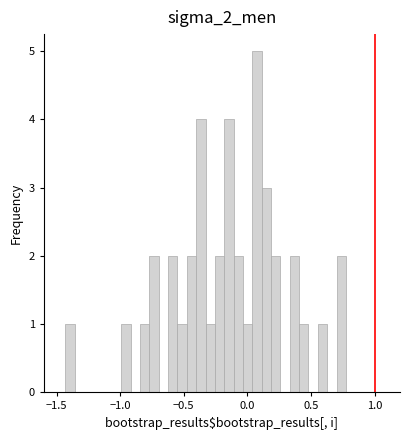

Read against the x-axis, roughly where is the centre of the tallest bar?

0.10